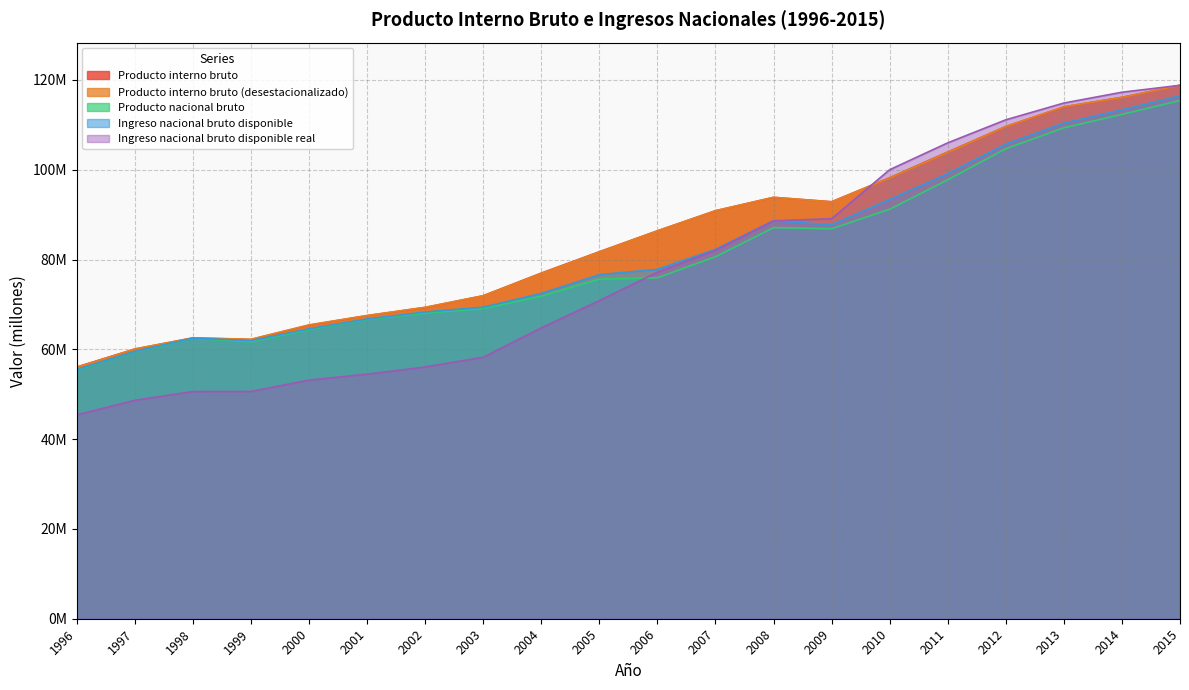

At which label does Producto interno bruto (desestacionalizado) first exceed 86372587?

2007